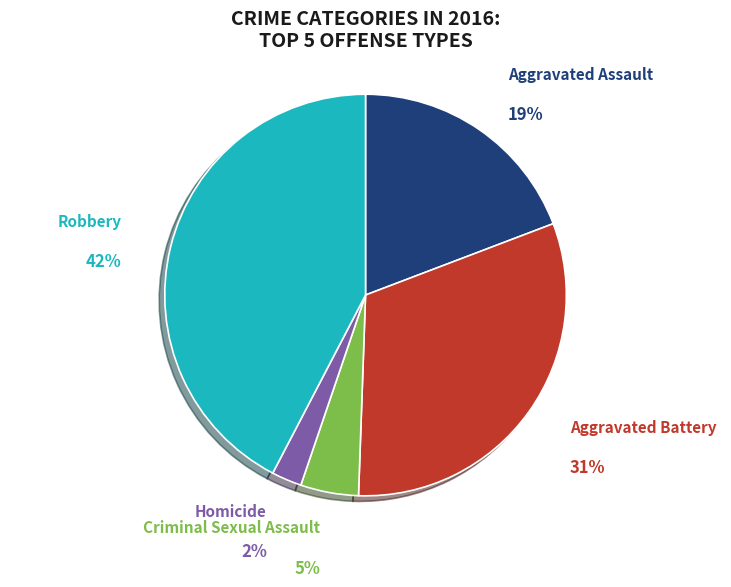

Is there any slice that represents more than half of the pie?

No